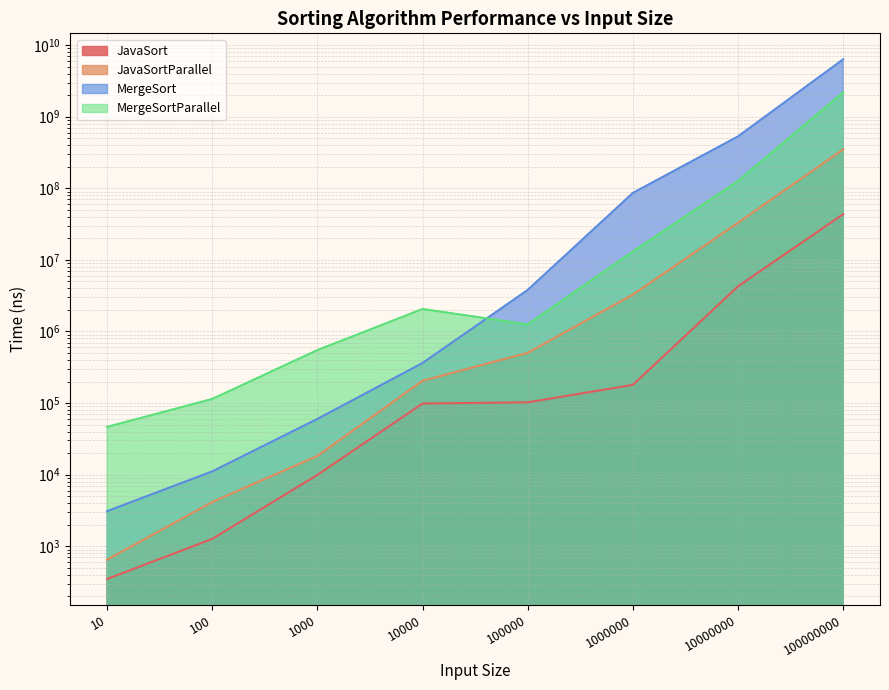

At 100, list the series in order from largest to smallest.

MergeSortParallel, MergeSort, JavaSortParallel, JavaSort